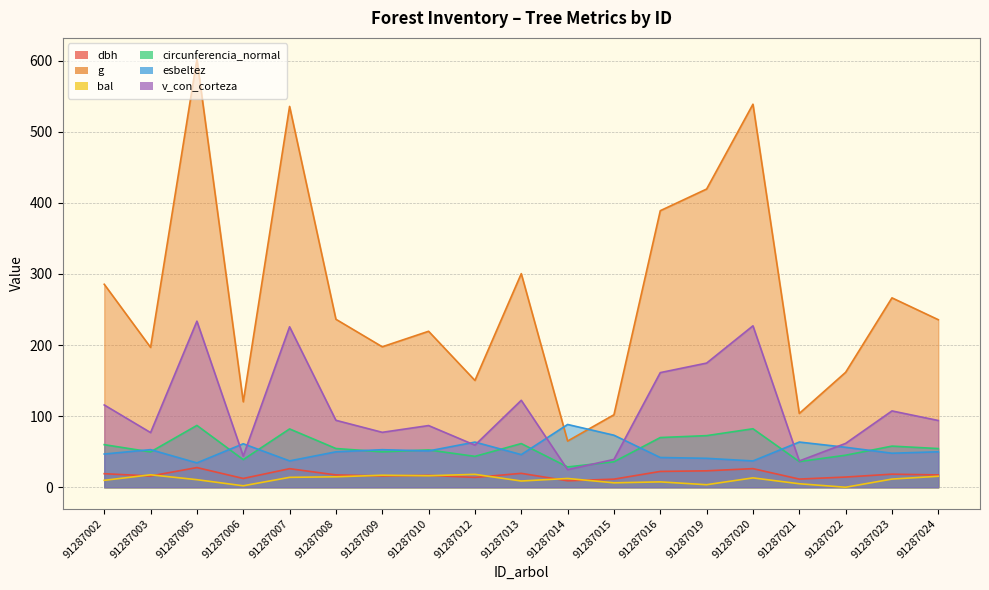

At which label does dbh reach its minimum?

91287014